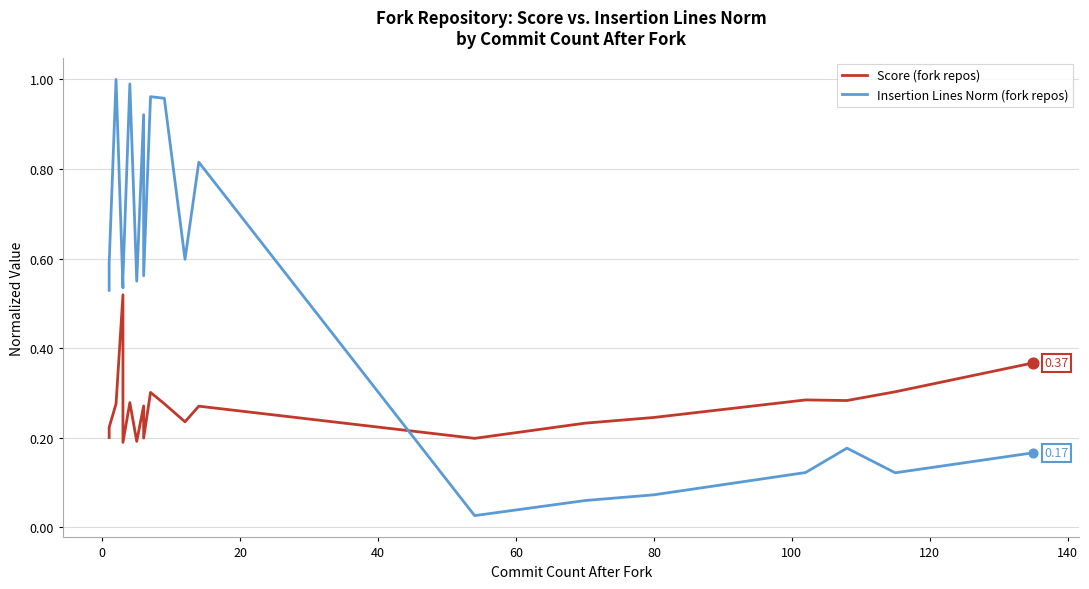

Which series contains the lowest Y value?

Insertion Lines Norm (fork repos)